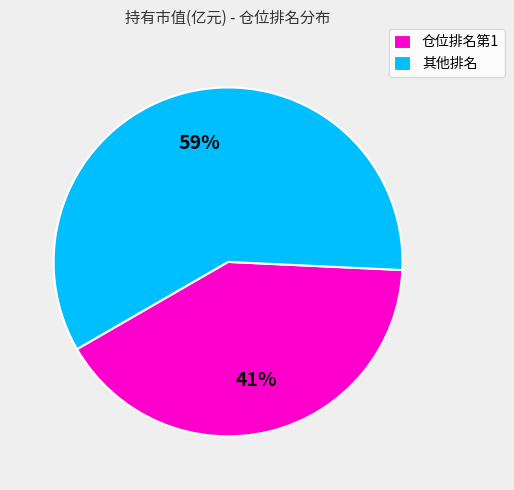

What is the majority slice?

其他排名